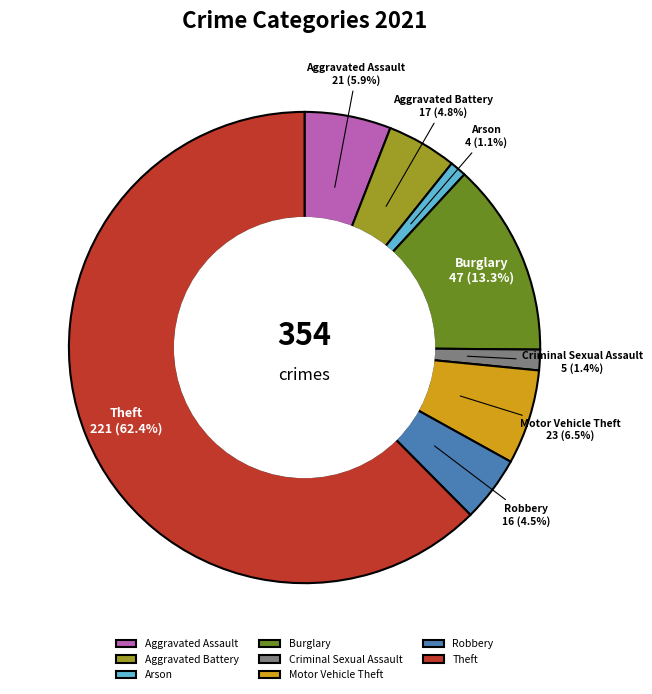

What is the largest slice in the pie chart?

Theft